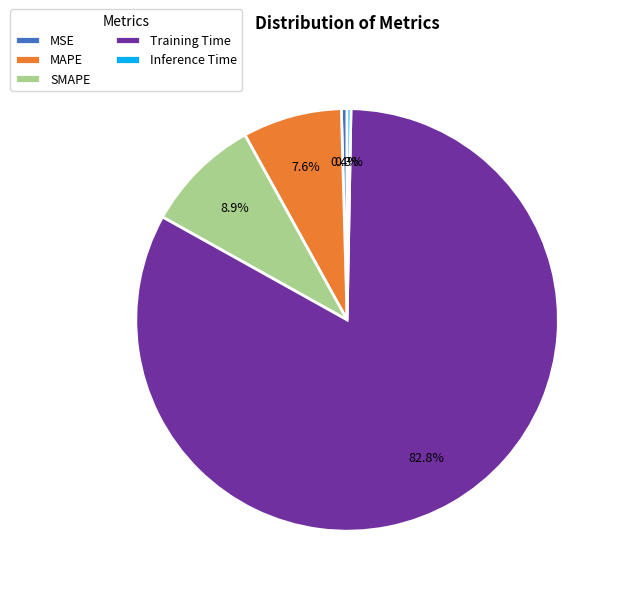

To the nearest percent, what percentage of the pie is SMAPE?

9%